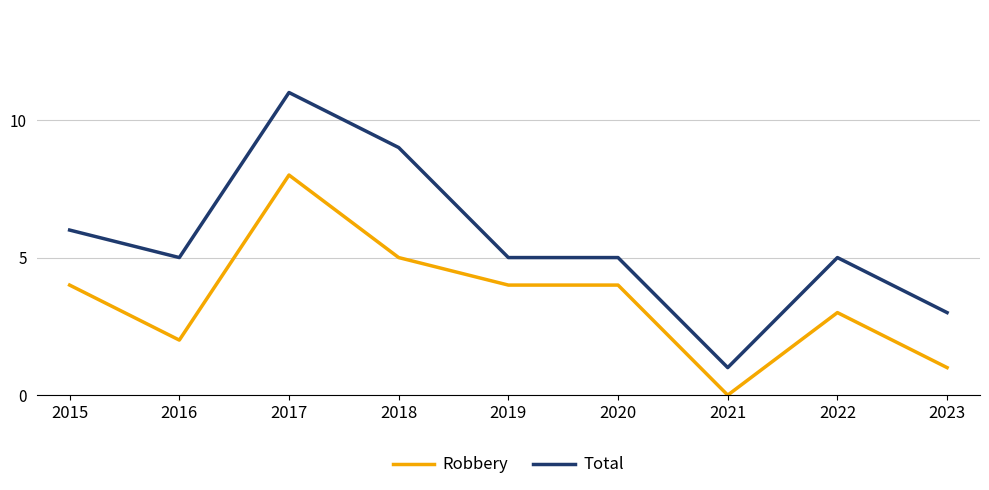

Which series has the largest range (max minus min)?

Total